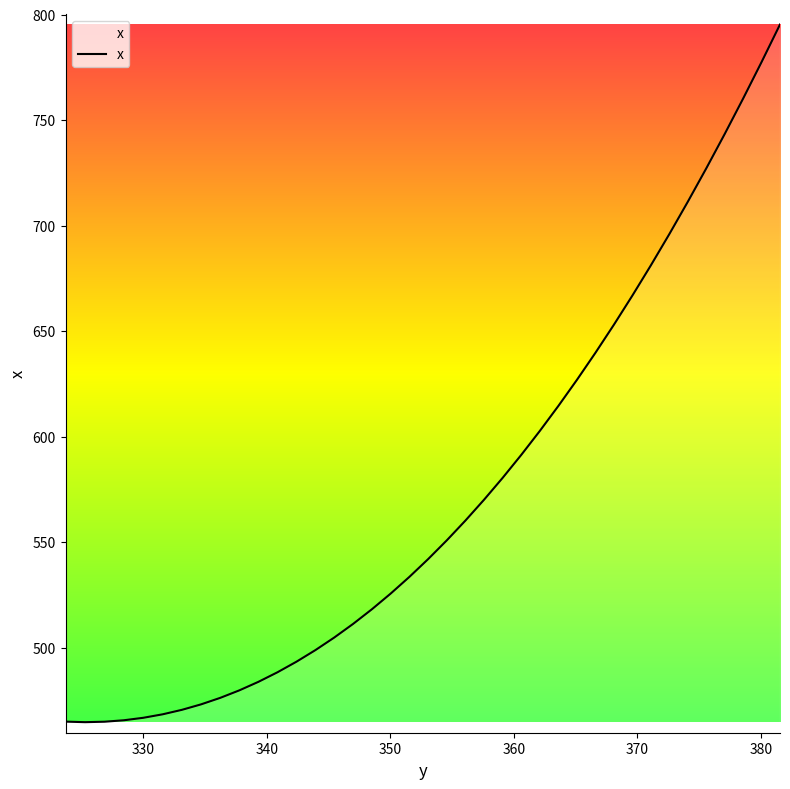

What is the greatest value displayed?

795.3